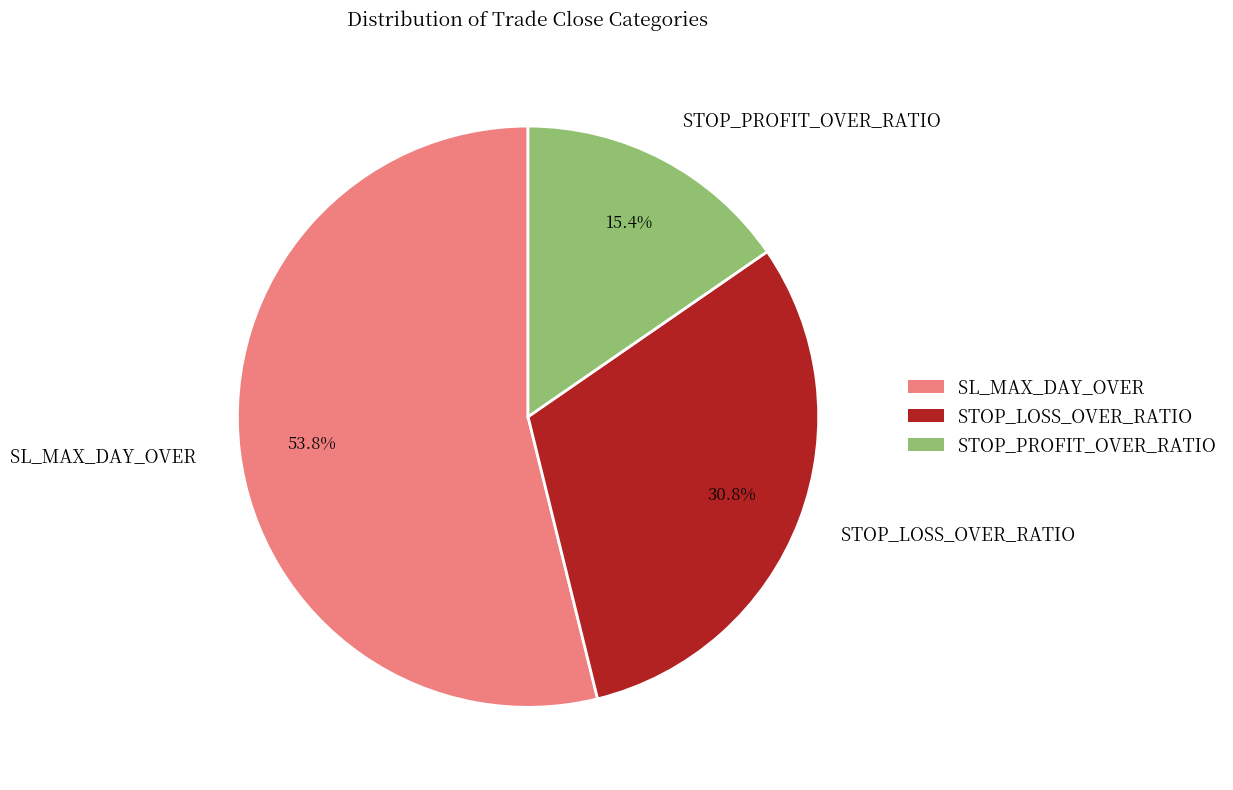

To the nearest percent, what percentage of the pie is SL_MAX_DAY_OVER?

54%